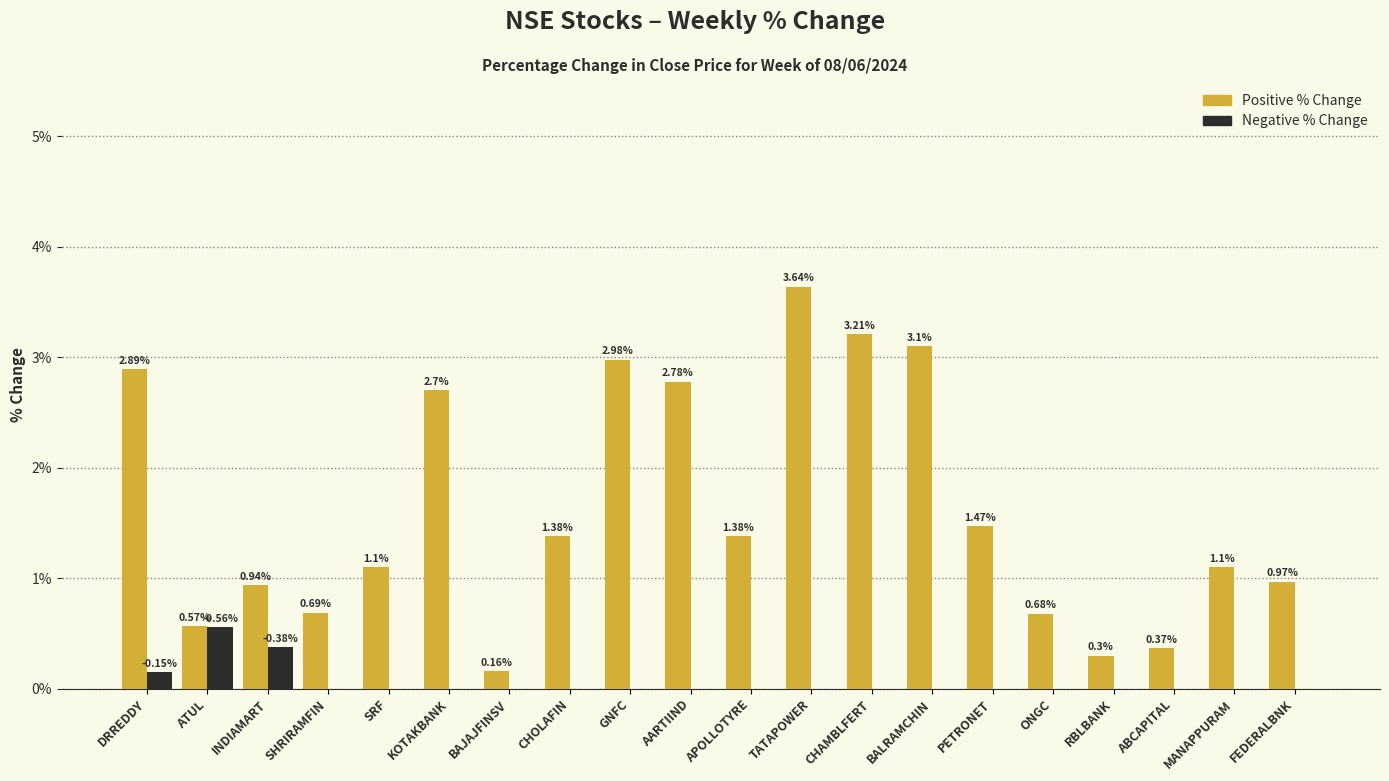

Which category has the highest value in the Positive % Change series?

TATAPOWER